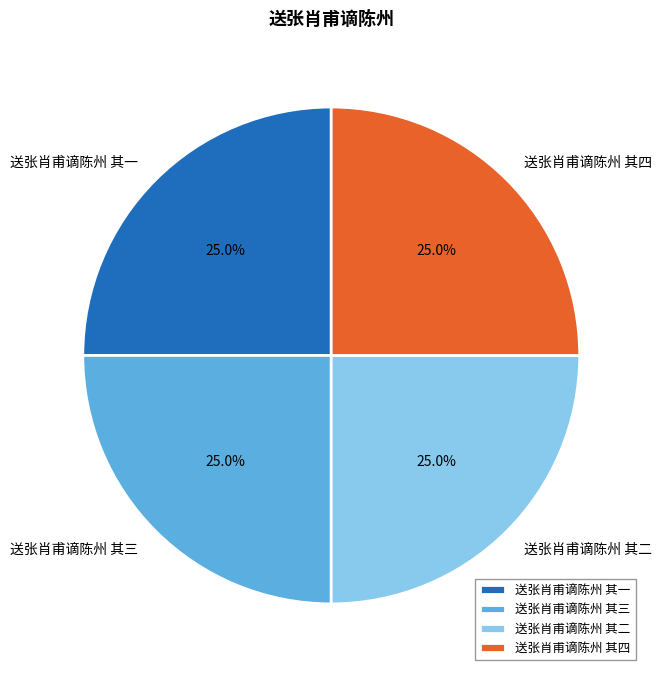

The 送张肖甫谪陈州 其一 slice represents 34% of the pie. True or false?

False